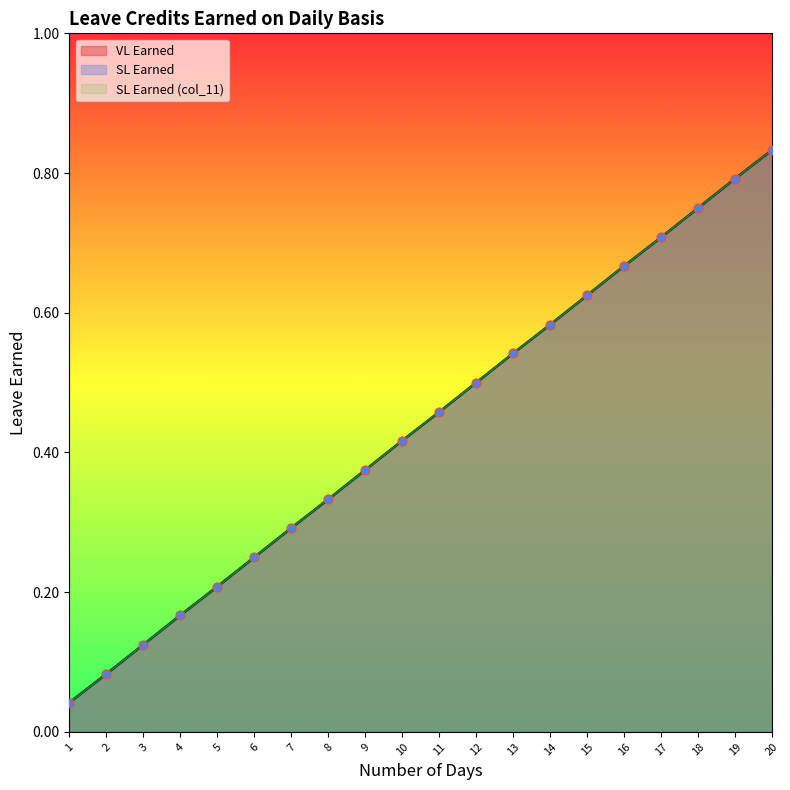

Which series has the largest total across all categories?

VL Earned